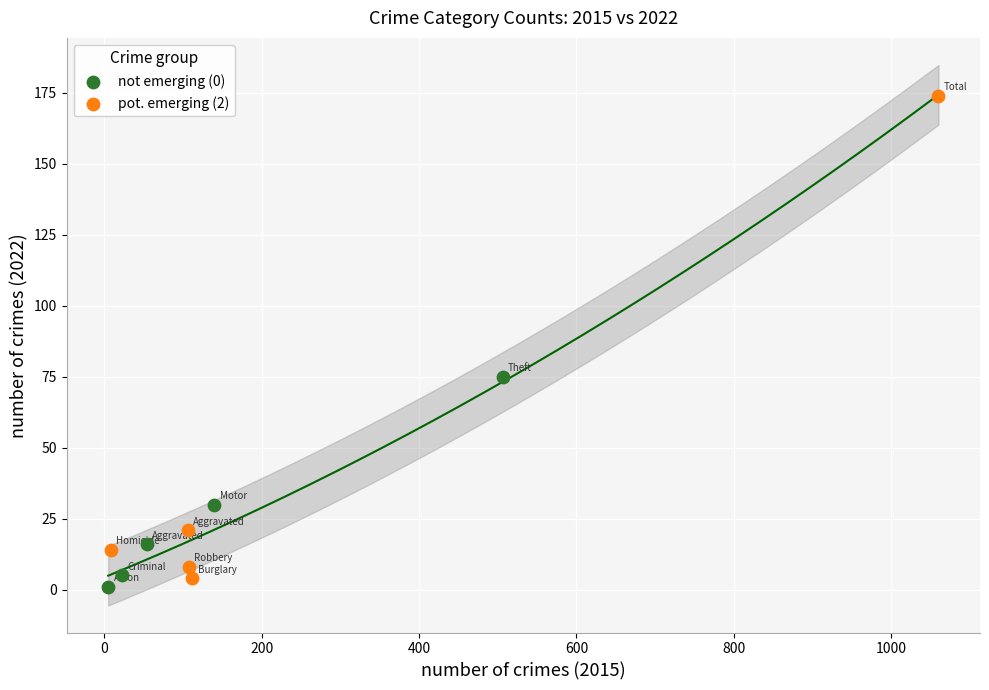

Which series contains the highest Y value?

pot. emerging (2)